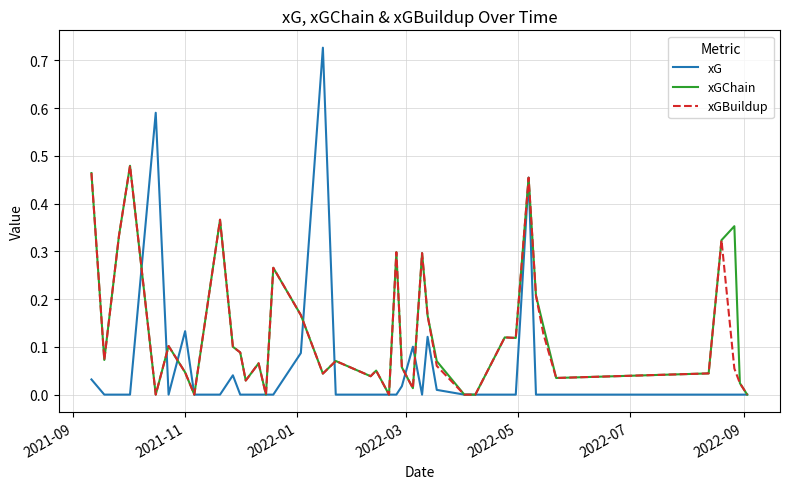

What are all the series names shown in the legend?

xG, xGChain, xGBuildup